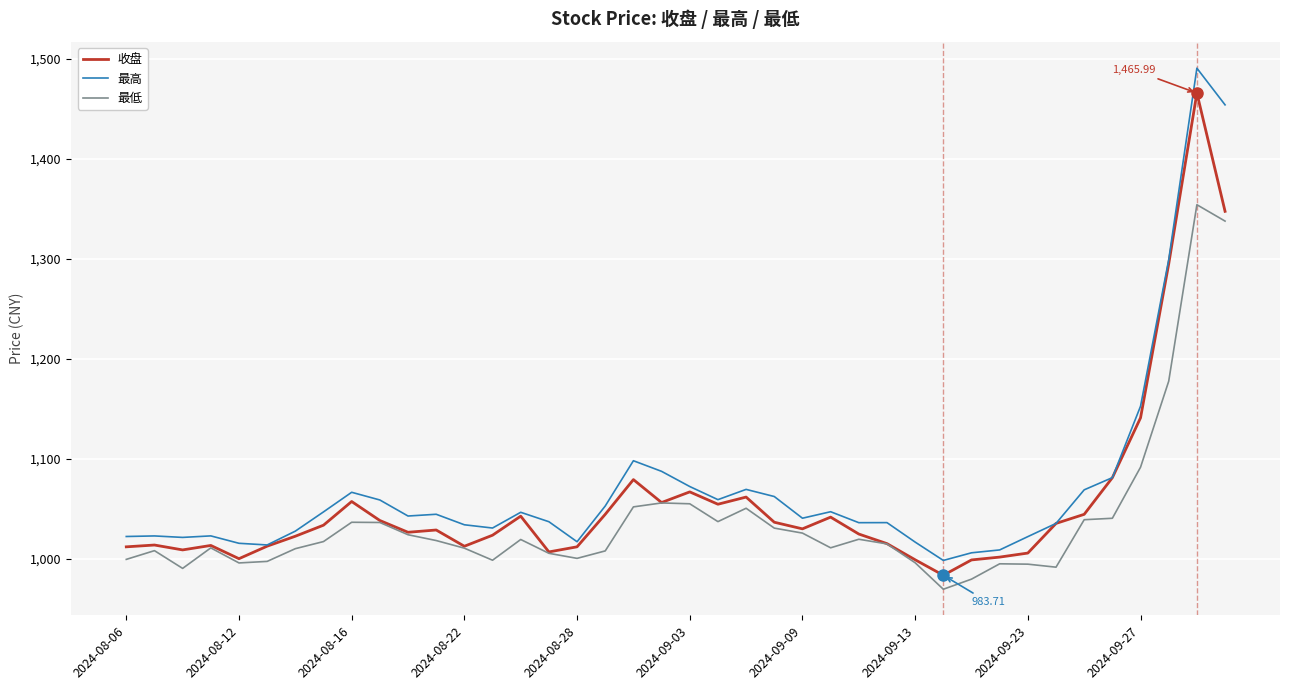

Which series has the largest range (max minus min)?

最高